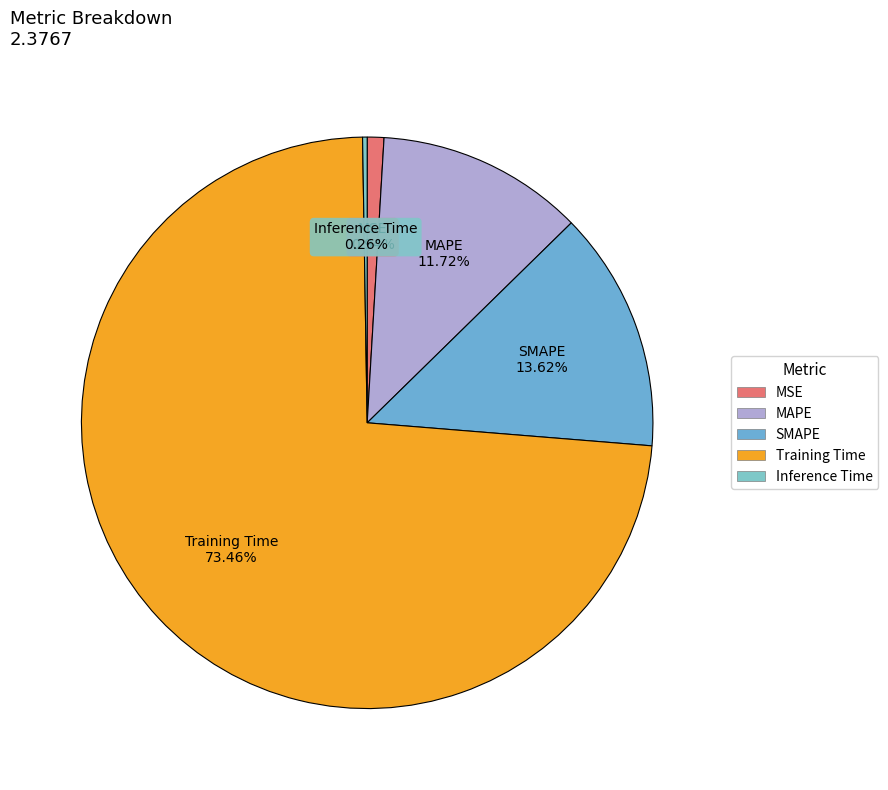

To the nearest percent, what is the difference between the largest and smallest slice percentages?

73%